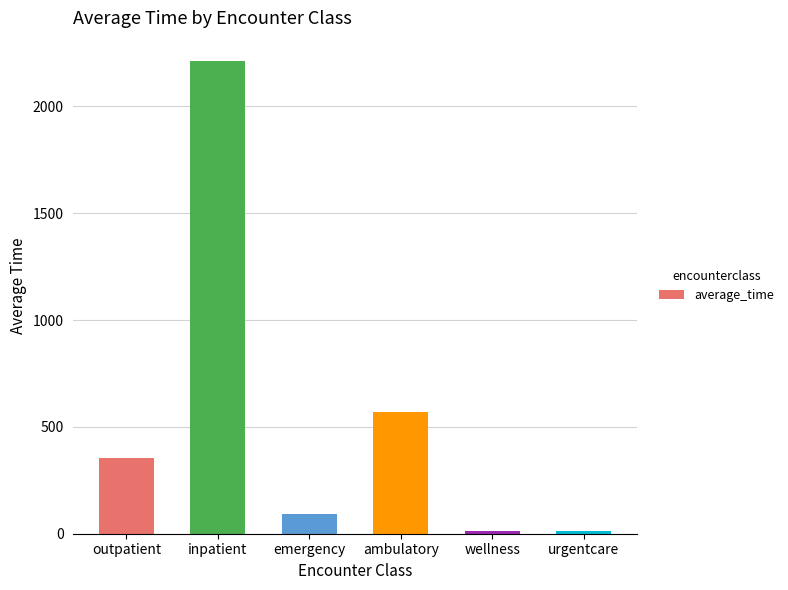

Count the number of values greater than 352.

3